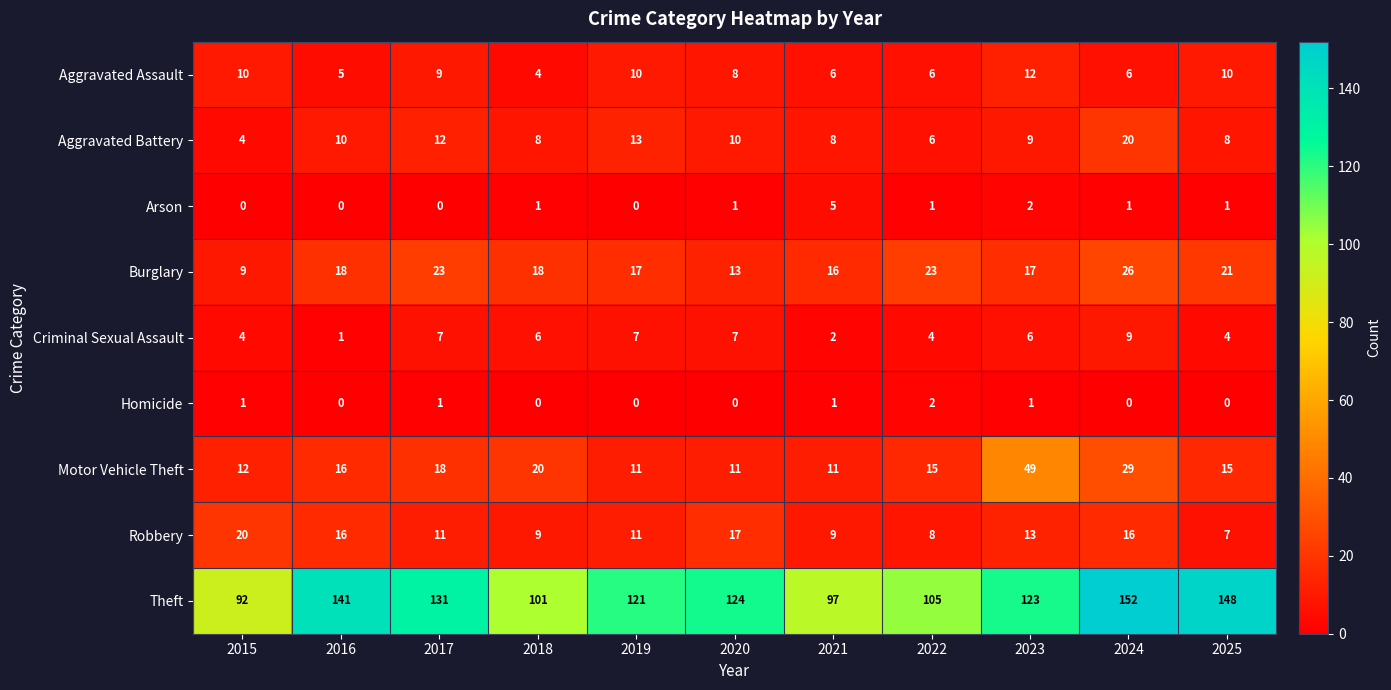

What is the spread (max minus min) of values at 2023?

122